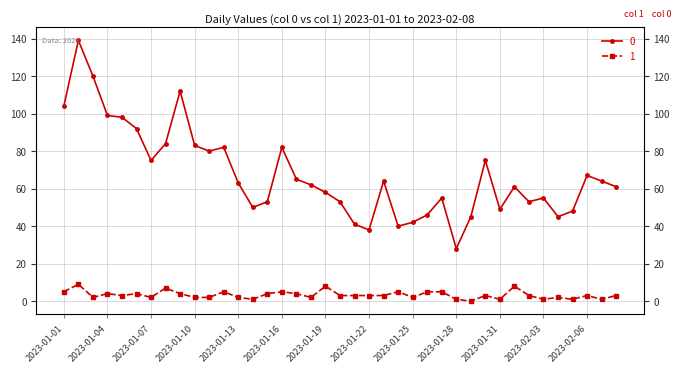

Rank the categories by 0 value from highest to lowest.

2023-01-02, 2023-01-03, 2023-01-09, 2023-01-01, 2023-01-04, 2023-01-05, 2023-01-06, 2023-01-08, 2023-01-10, 2023-01-12, 2023-01-16, 2023-01-11, 2023-01-07, 2023-01-30, 2023-02-06, 2023-01-17, 2023-01-23, 2023-02-07, 2023-01-13, 2023-01-18, 2023-02-01, 2023-02-08, 2023-01-19, 2023-01-27, 2023-02-03, 2023-01-15, 2023-01-20, 2023-02-02, 2023-01-14, 2023-01-31, 2023-02-05, 2023-01-26, 2023-01-29, 2023-02-04, 2023-01-25, 2023-01-21, 2023-01-24, 2023-01-22, 2023-01-28